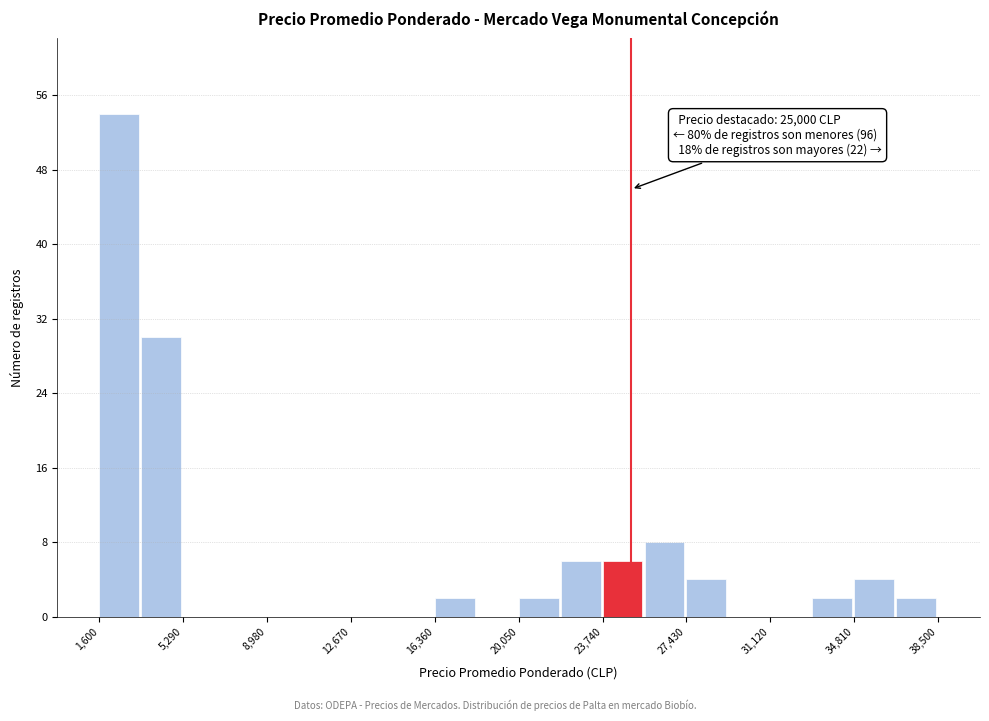

Around what value on the x-axis is the tallest bar? Give the approximate position of its centre, as read against the axis.

2500